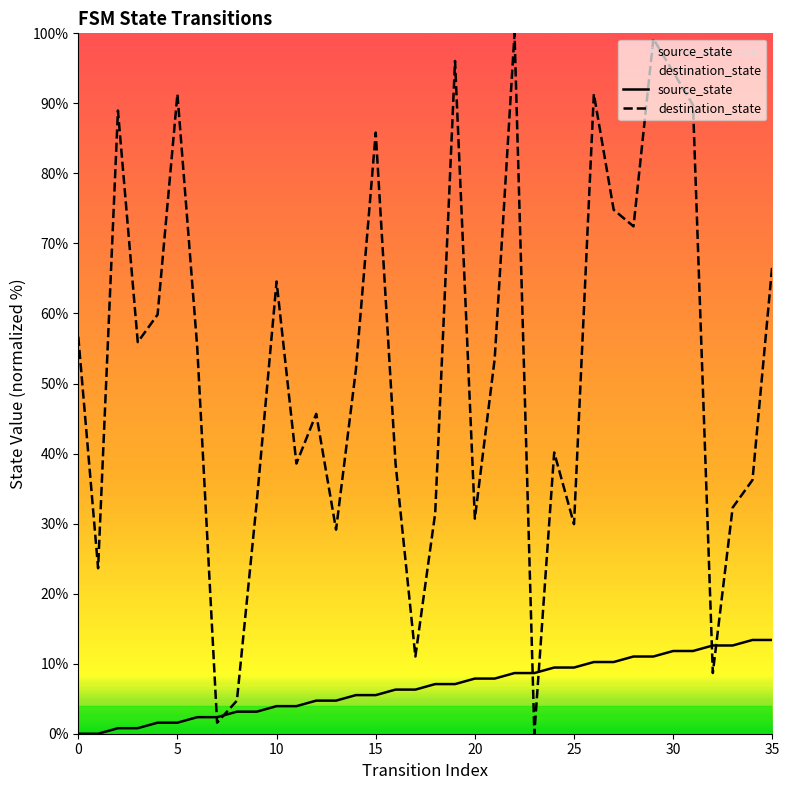

True or false: source_state has a value of 11.0 at 29.

True